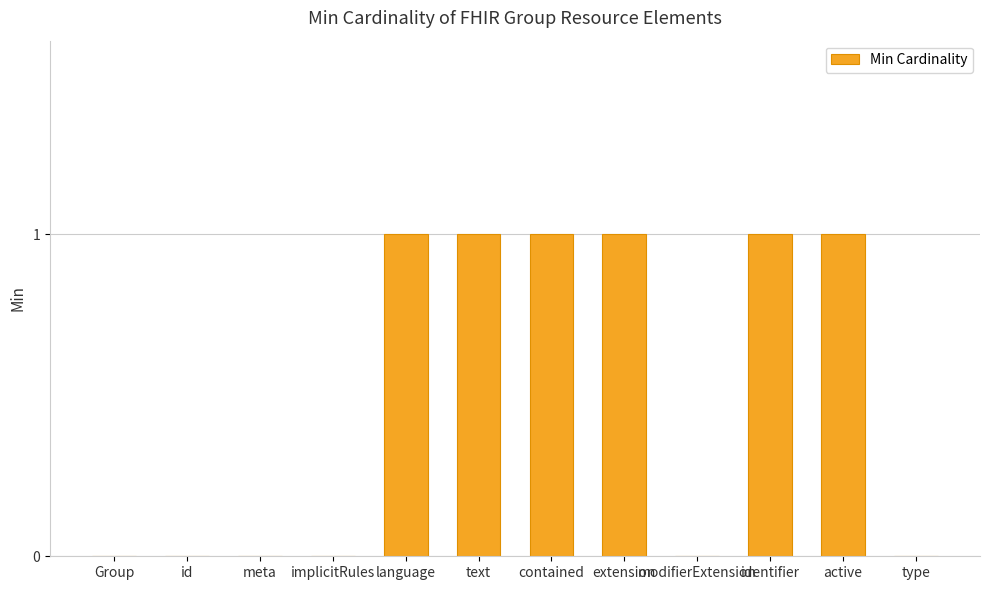

Reading left to right, list all the values displayed in this chart.

Group=0	id=0	meta=0	implicitRules=0	language=1	text=1	contained=1	extension=1	modifierExtension=0	identifier=1	active=1	type=0